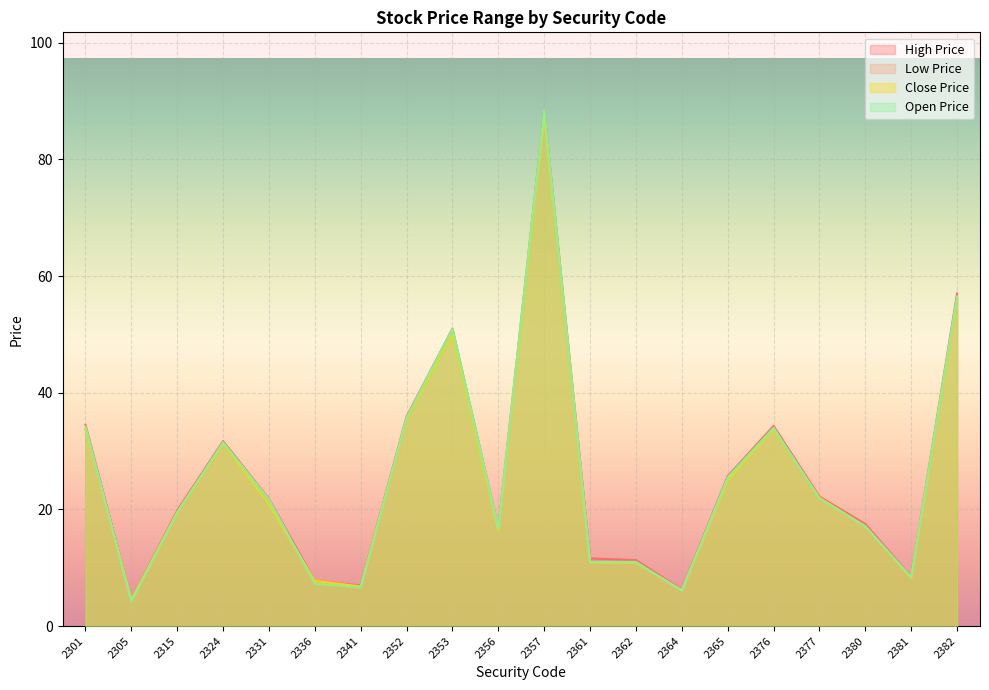

What is the value of the High Price point at the 18th from the left?

17.5